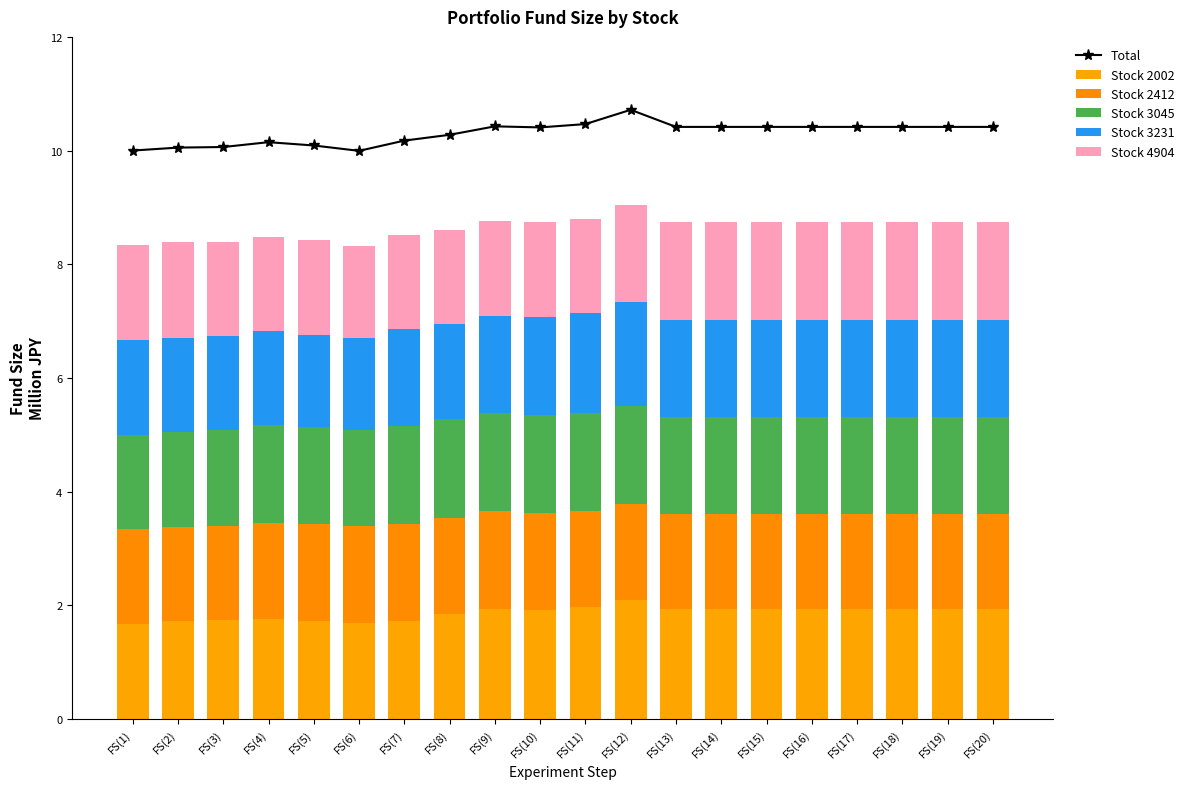

What is the value of the Stock 3045 bar at the 14th from the left?

1.7